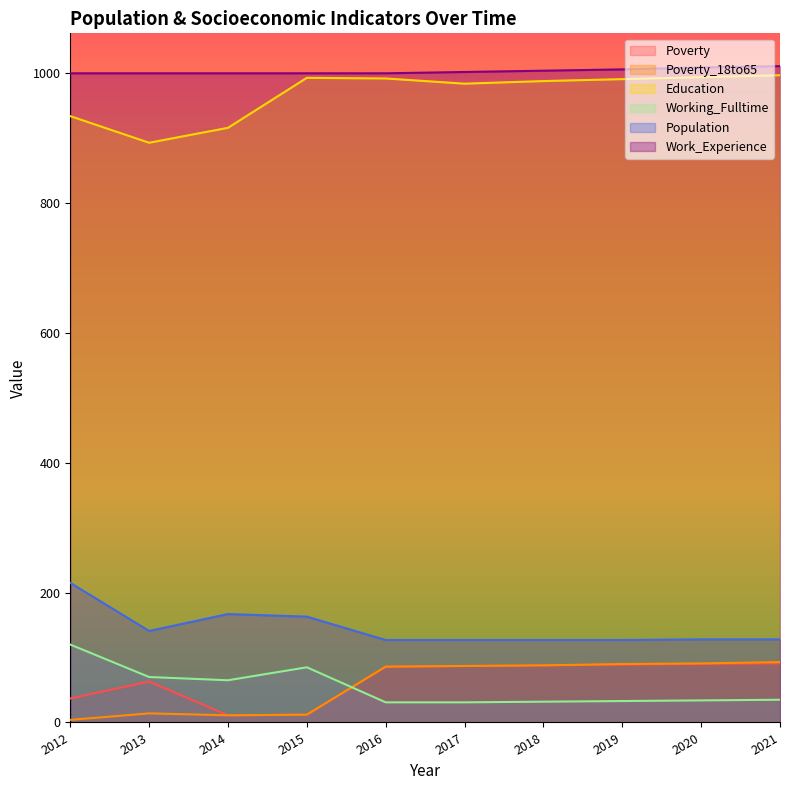

Is the value of Poverty_18to65 at 2016 greater than the value of Working_Fulltime at 2021?

Yes